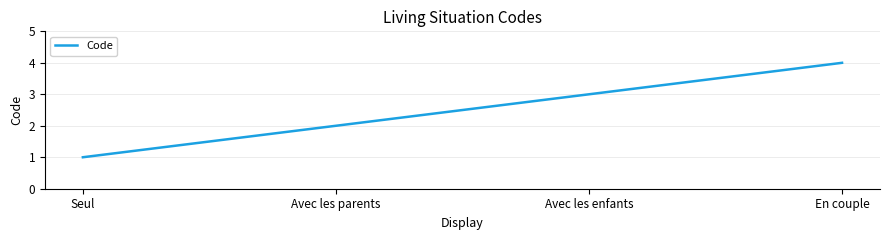

Rank the categories by value from lowest to highest.

Seul, Avec les parents, Avec les enfants, En couple